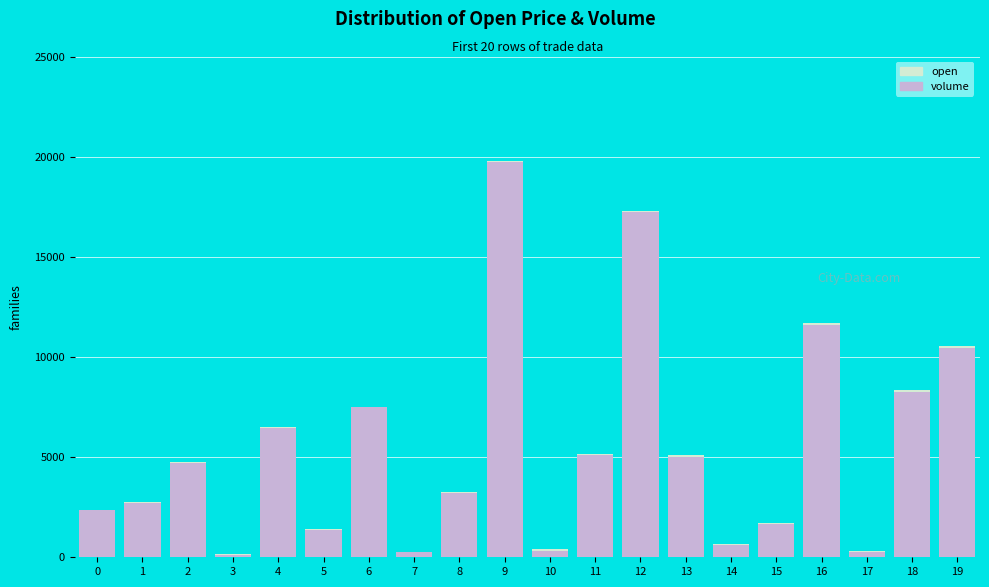

What is the highest value of the volume series?

19725.1